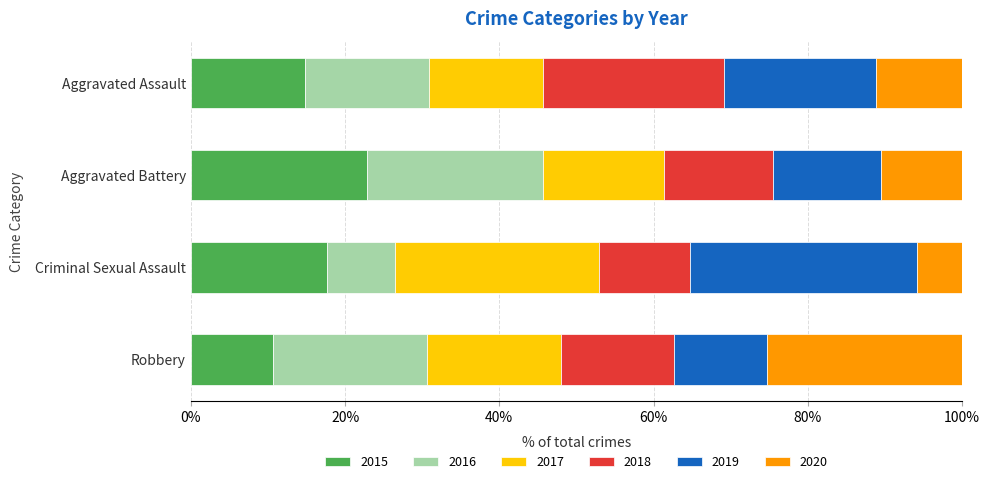

What is the highest value of the 2015 series?

22.8